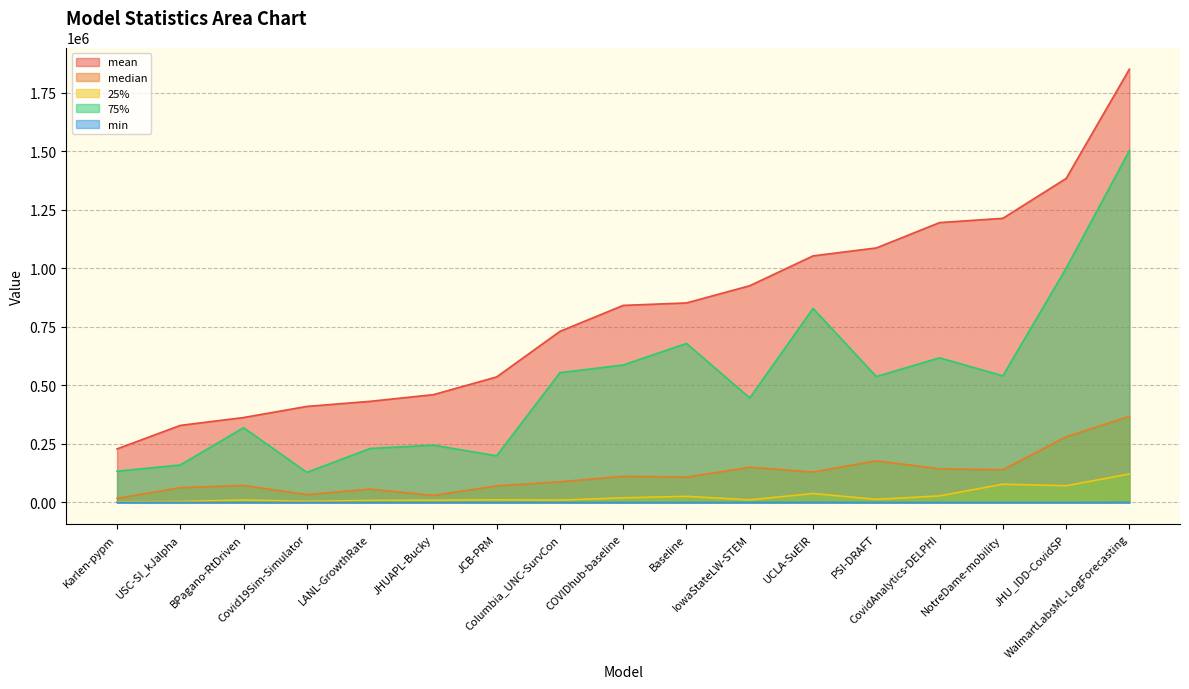

Rank the series at UCLA-SuEIR from highest to lowest value.

mean, 75%, median, 25%, min